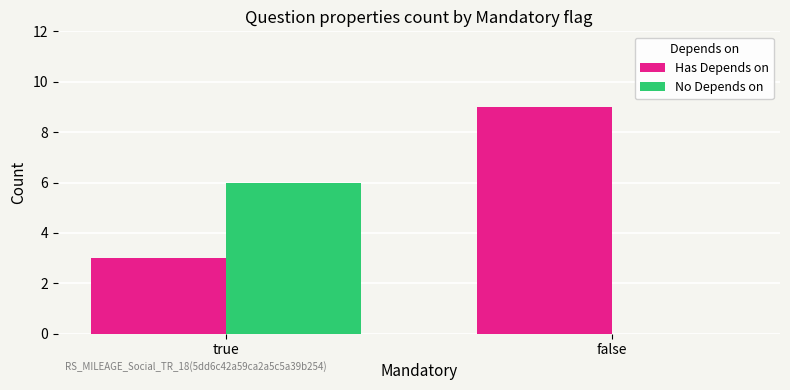

Reading left to right, transcribe all the data shown in this chart.

Has Depends on: true=3	false=9
No Depends on: true=6	false=0